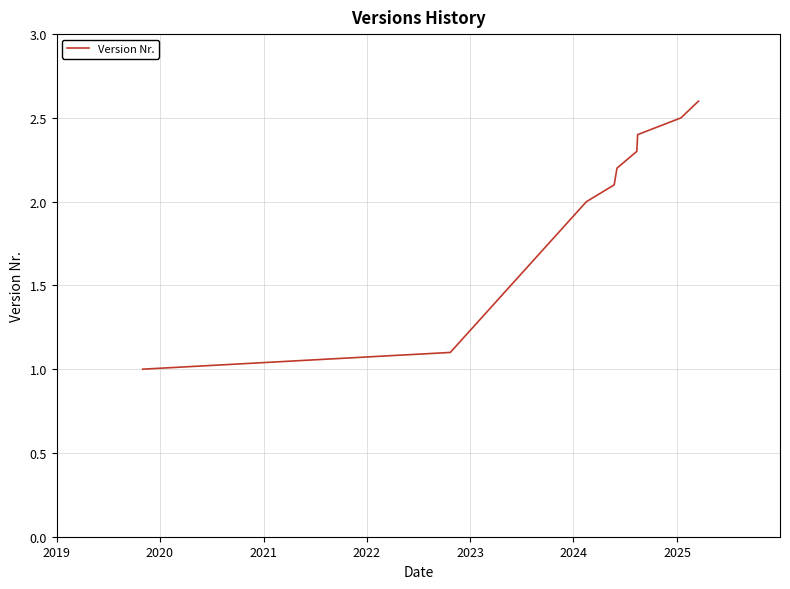

Does the chart display data point markers on the line(s)?

No